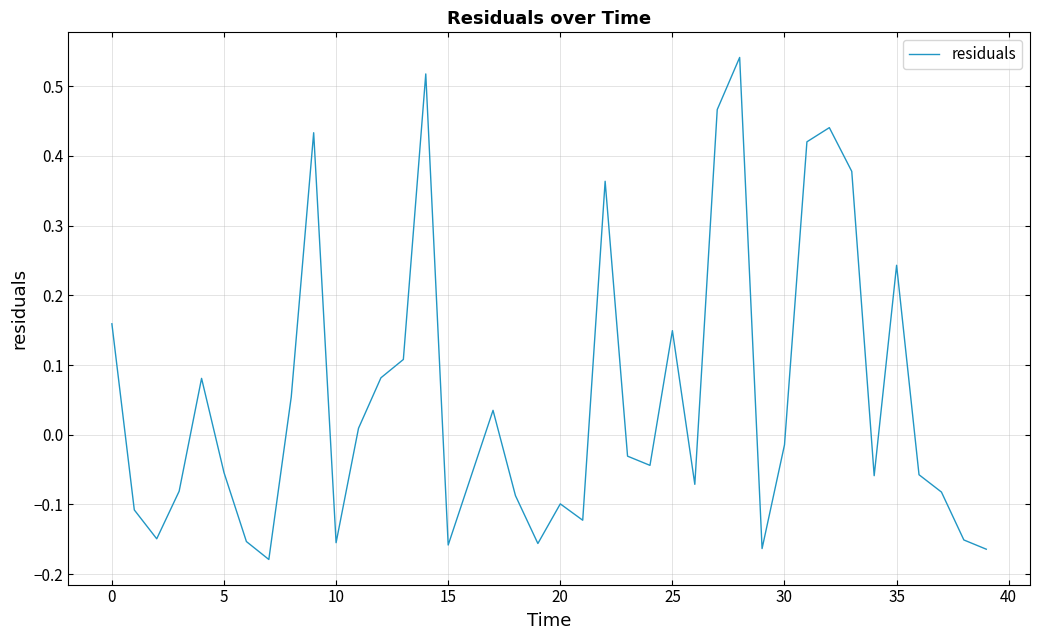

Does the chart have visible grid lines?

Yes